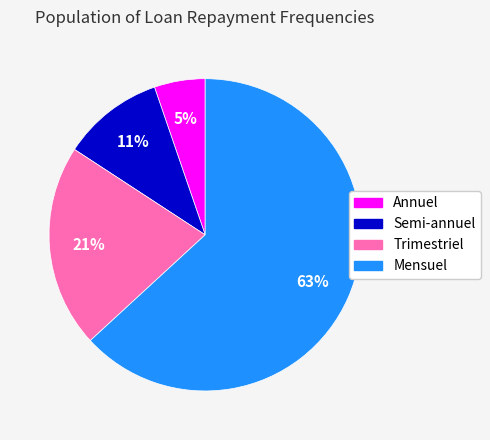

The Mensuel slice represents 63% of the pie. True or false?

True